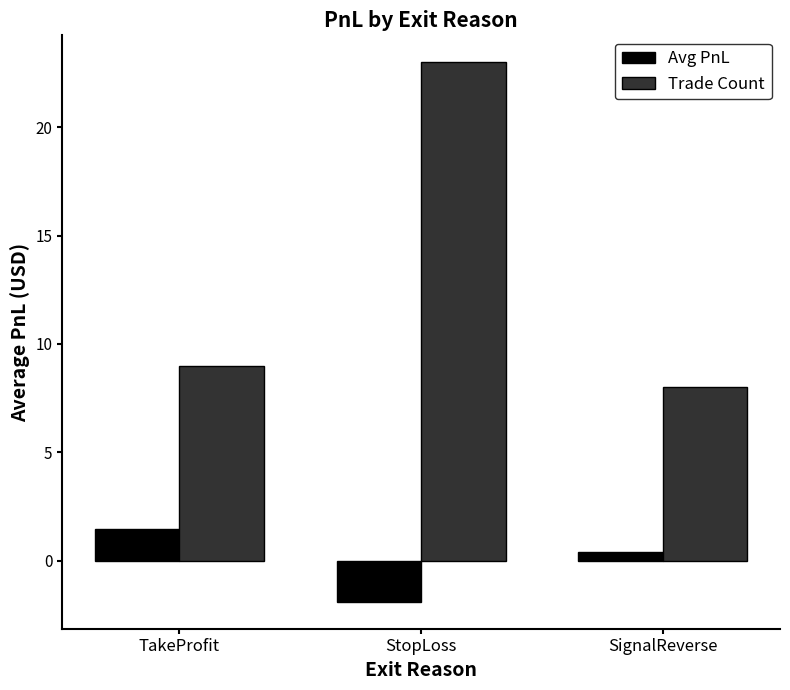

Which category has the lowest value across all series?

StopLoss